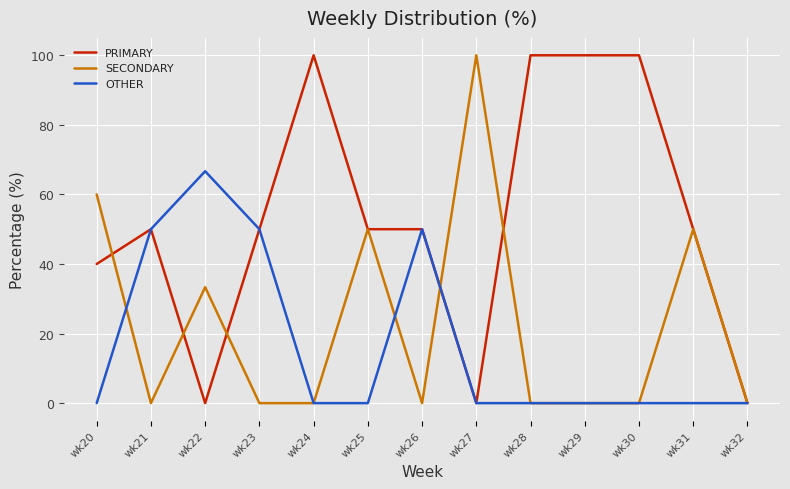

List the series in order of their overall mean, lowest first.

OTHER, SECONDARY, PRIMARY